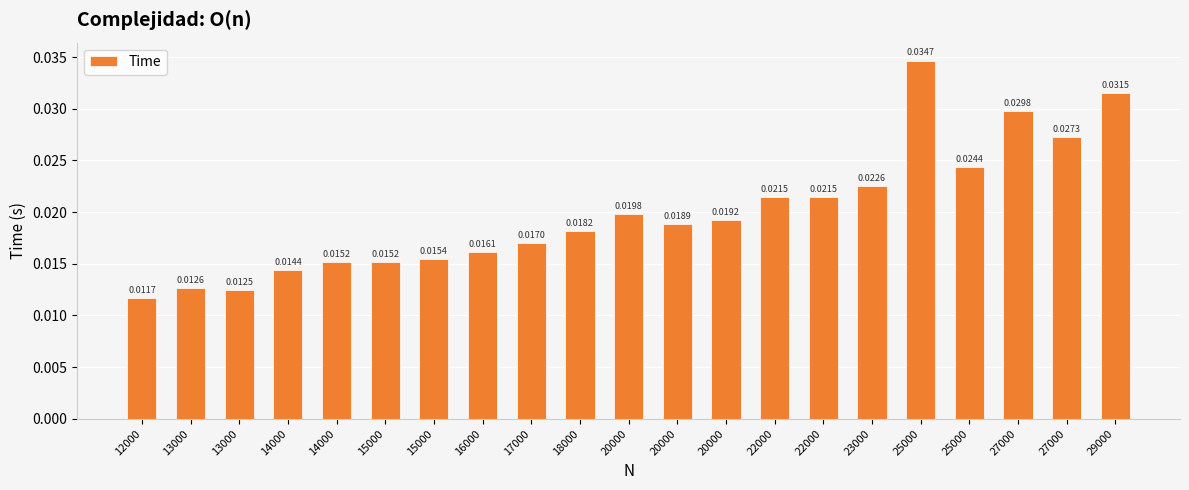

Count the number of data series in this chart.

1